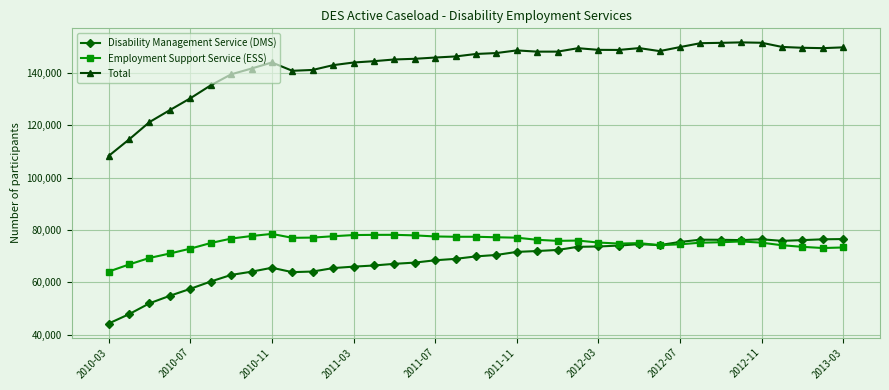

True or false: Employment Support Service (ESS) has more than 0 points higher than both neighbors.

True